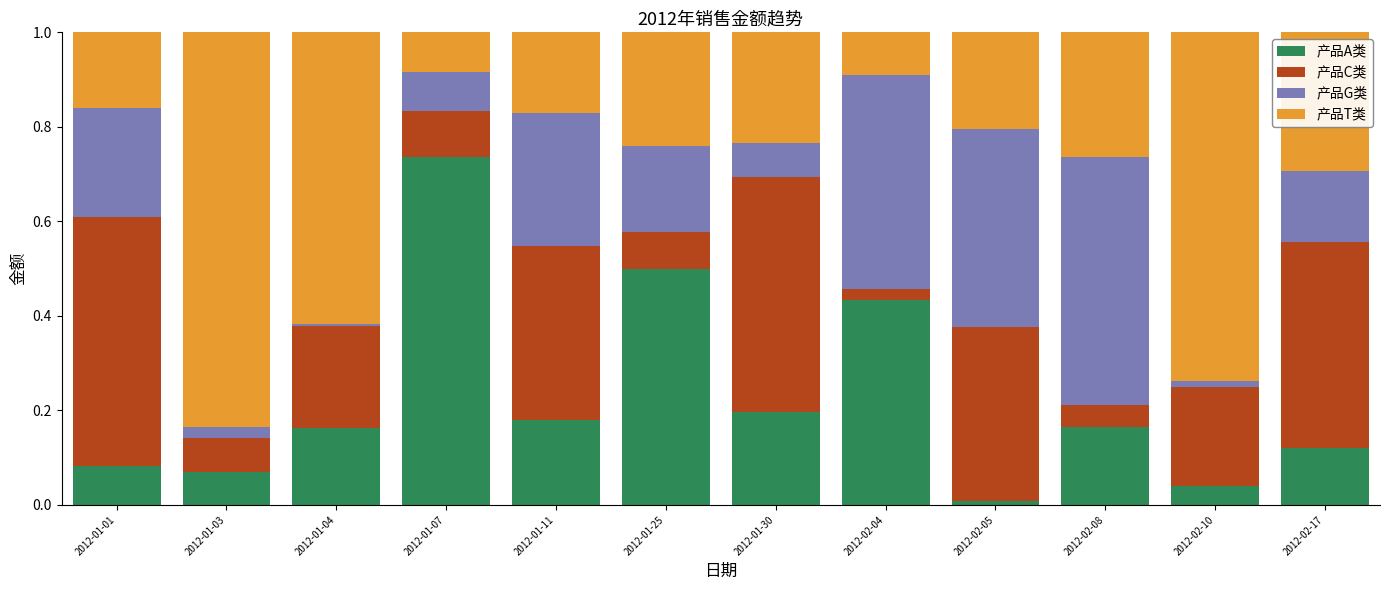

Is it true that 产品A类 equals 0.5 at 2012-01-25?

True